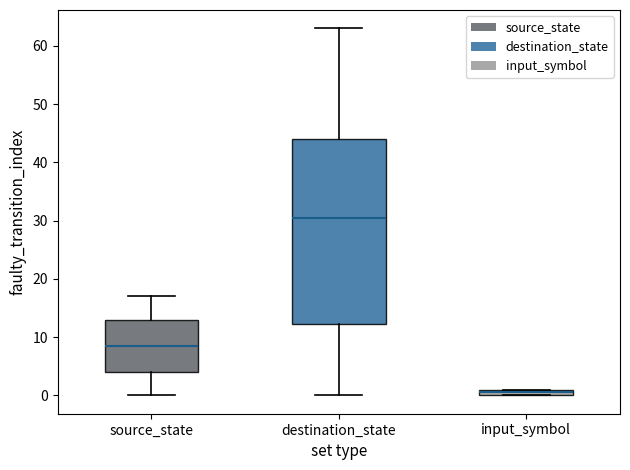

Which box has the highest median line?

destination_state